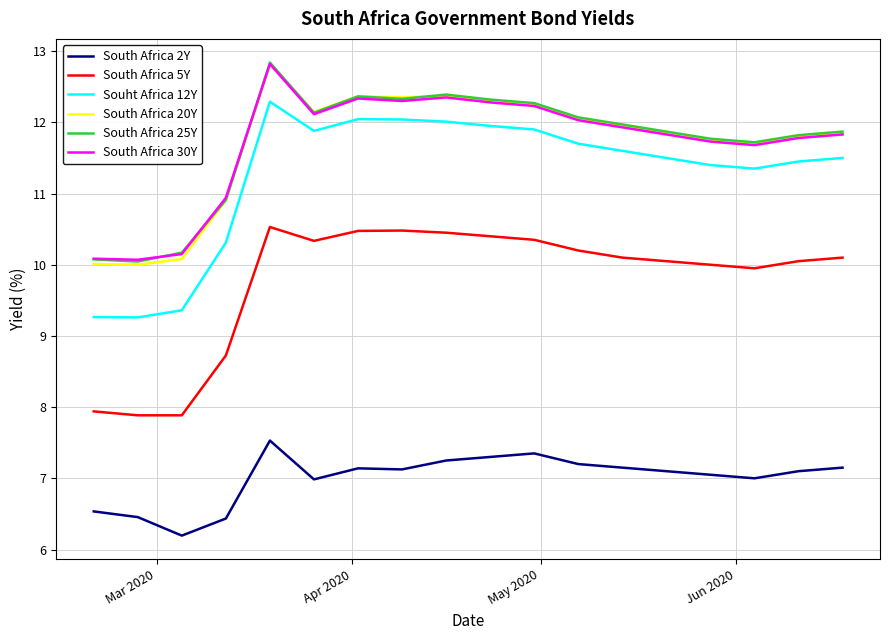

Which series has the largest range (max minus min)?

Souht Africa 12Y